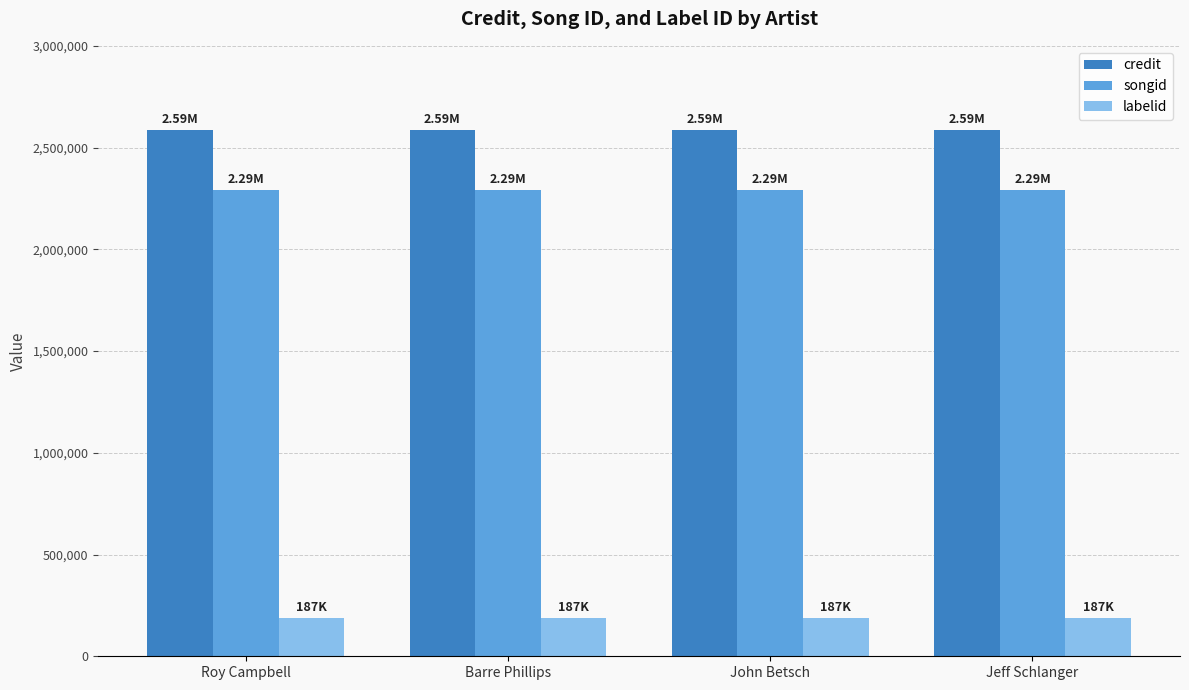

Reading left to right, extract all data points from this chart.

credit: 2586290	2586290	2586290	2586290
songid: 2290801	2290801	2290801	2290801
labelid: 186567	186567	186567	186567